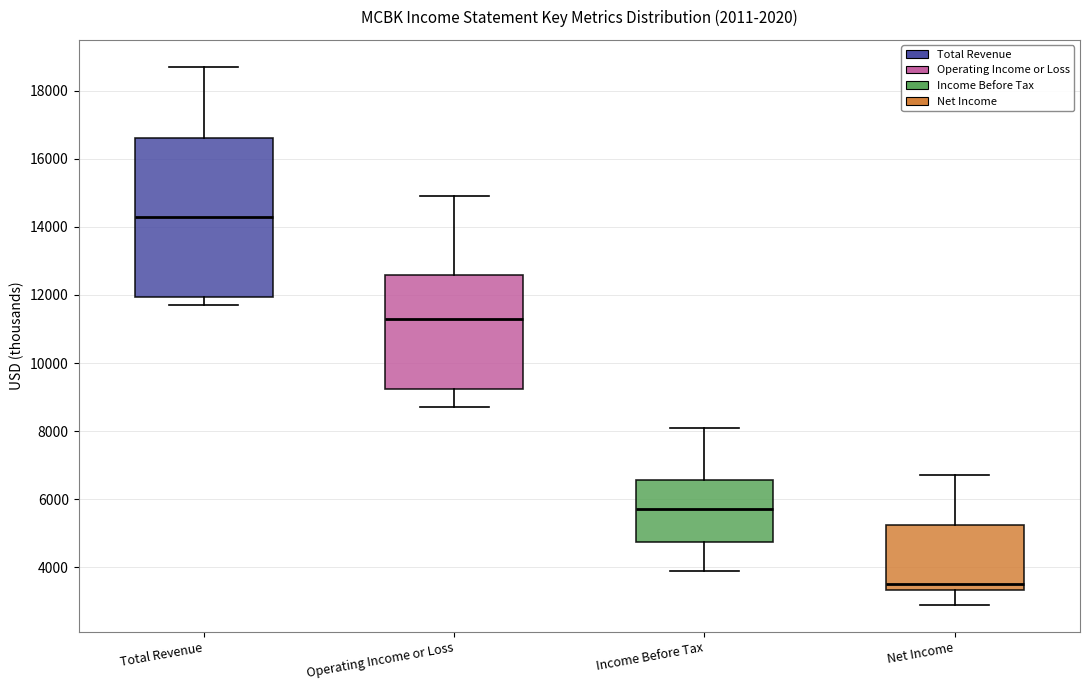

Reading left to right, transcribe this box plot: for each box, give where its median line is, the range the box spans, and where its two whiskers end, as read against the y-axis. The values are not printed on the chart, so give them approximately, as read against the axis.

Total Revenue: median 14400, box 12000 to 16600, whiskers 11800 to 18800
Operating Income or Loss: median 11400, box 9200 to 12600, whiskers 8800 to 15000
Income Before Tax: median 5800, box 4800 to 6600, whiskers 4000 to 8200
Net Income: median 3600, box 3400 to 5200, whiskers 3000 to 6800